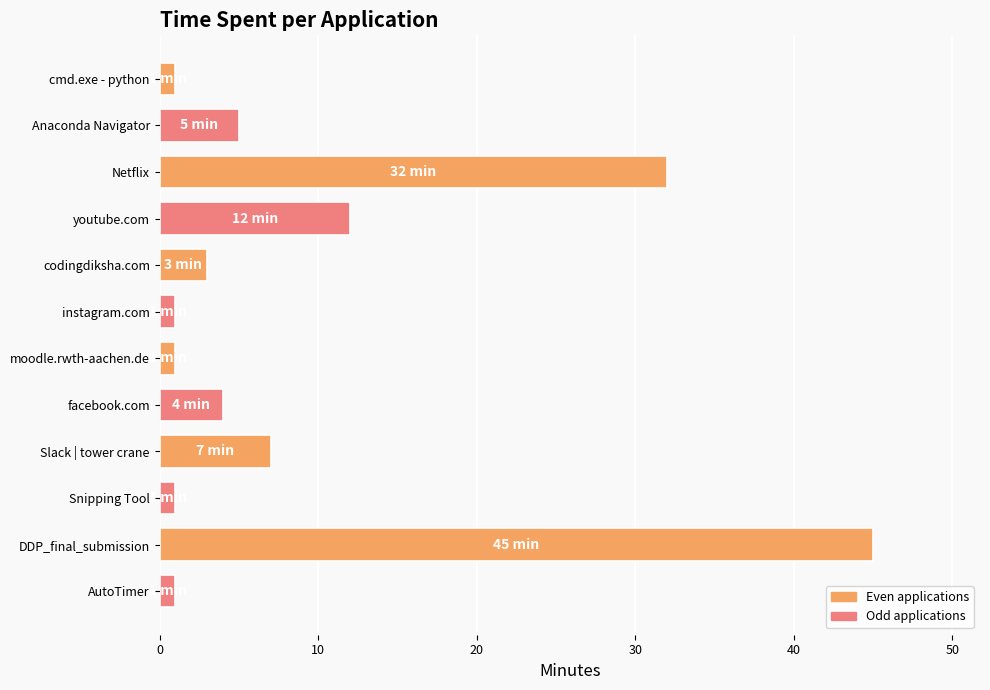

Approximately how many times larger is the value at youtube.com compared to Anaconda Navigator?

2.4